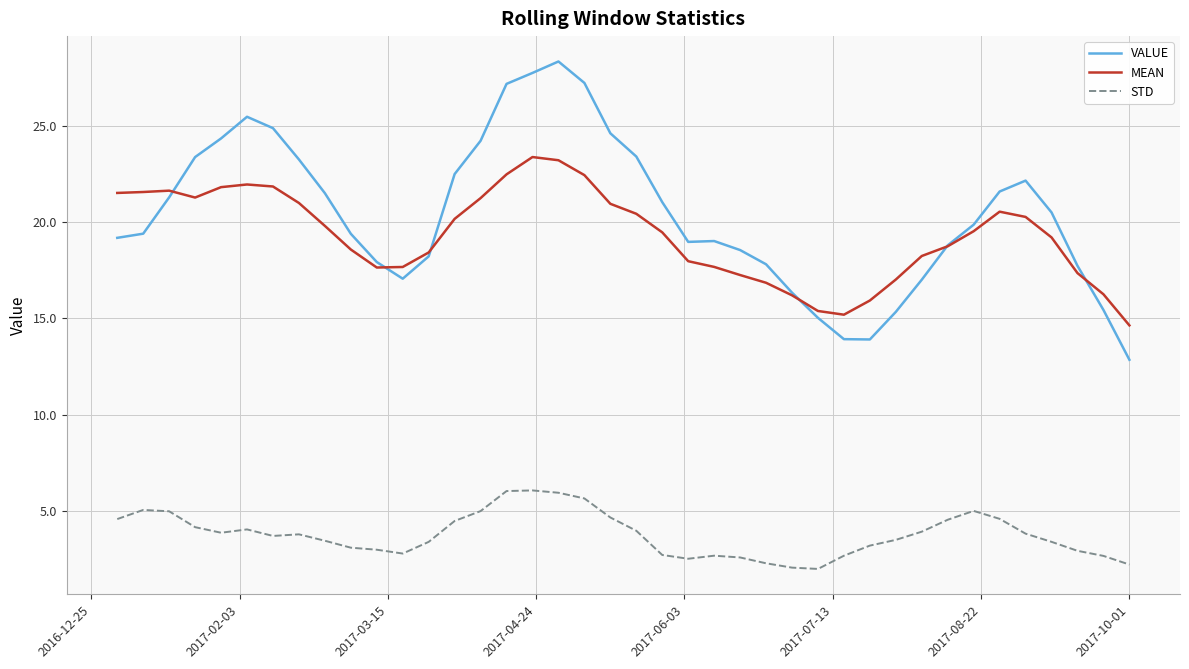

What is the smallest value displayed?

2.0